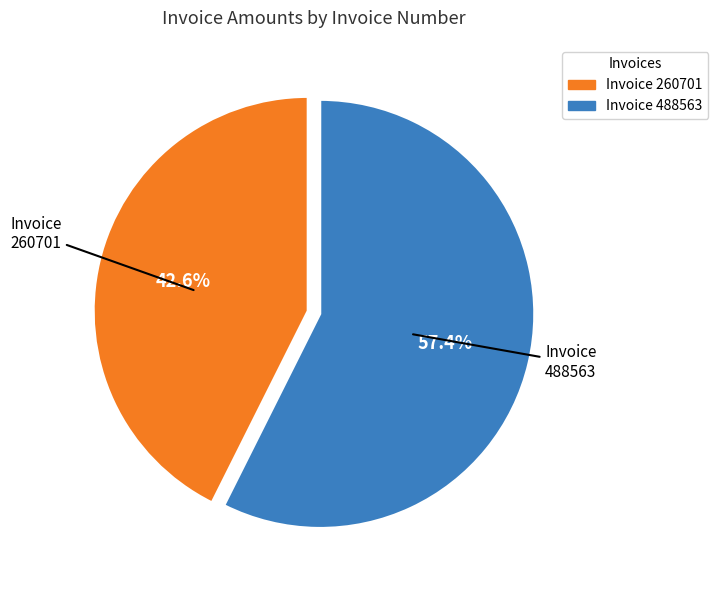

How many segments does this pie chart have?

2